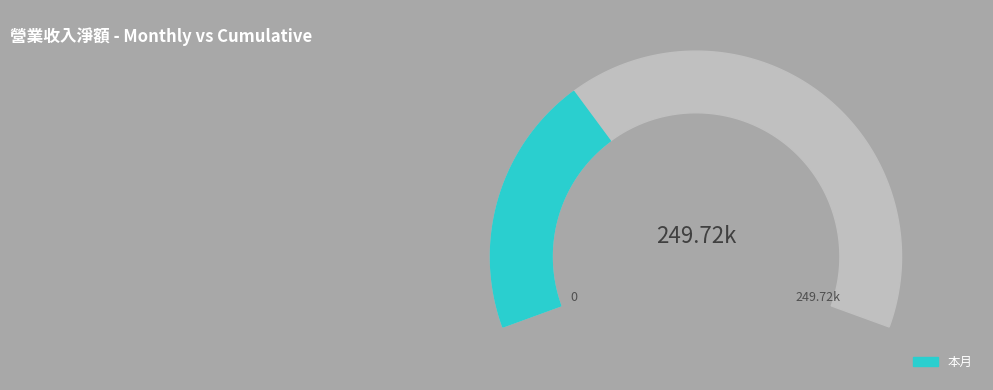

What percentage do 本月 and 本年累計 together represent?

100.0%